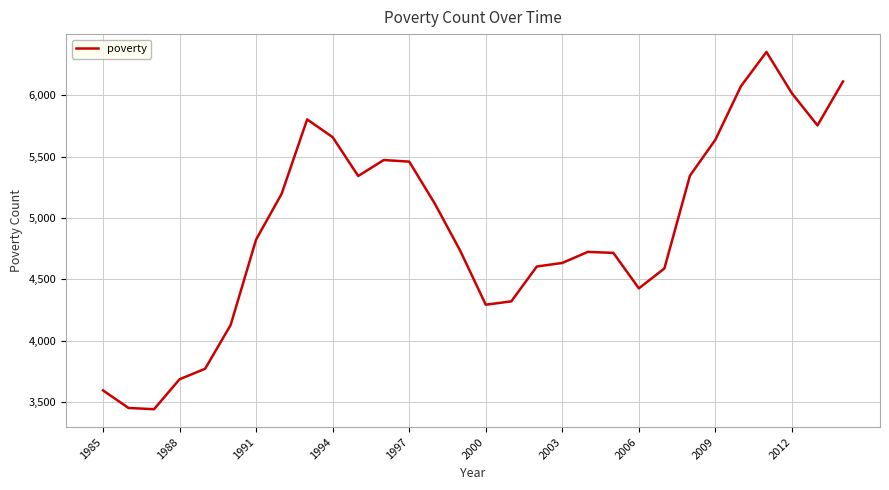

What is the smallest value displayed?

3443